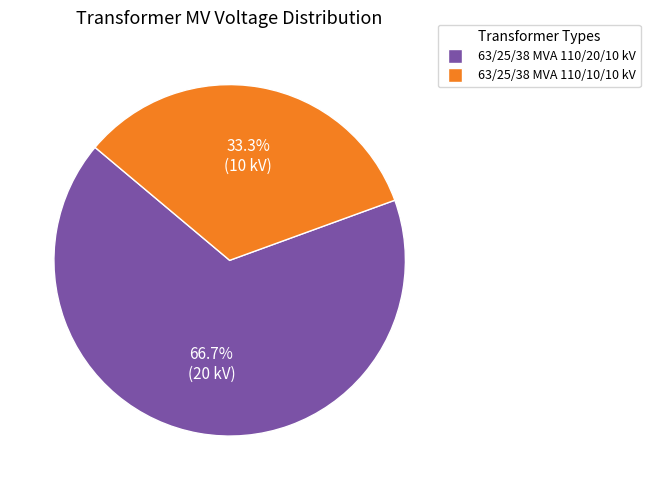

Rank the categories by value from highest to lowest.

63/25/38 MVA 110/20/10 kV, 63/25/38 MVA 110/10/10 kV